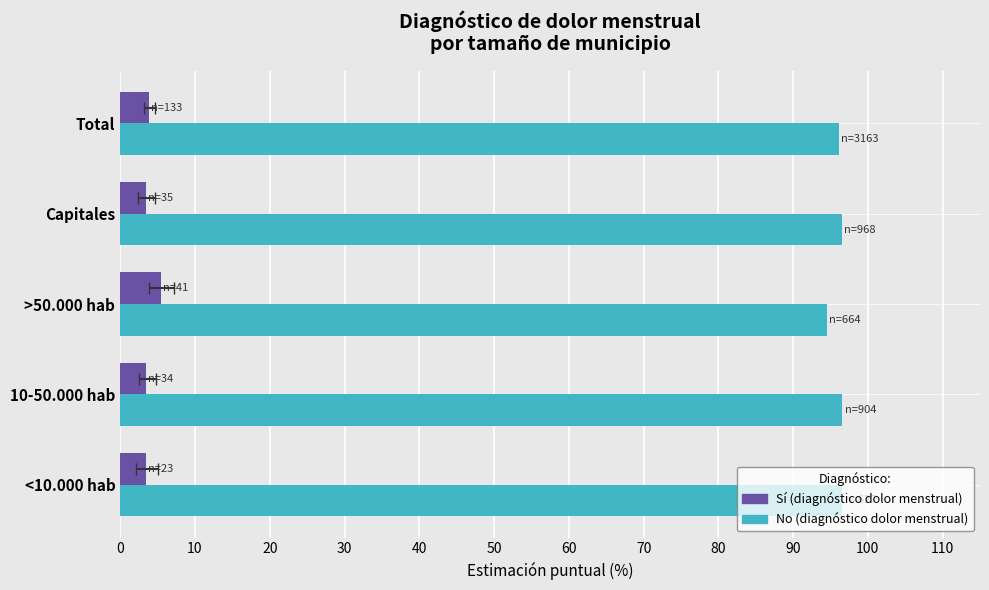

Between 10-50.000 hab and Total, which series saw the biggest shift?

No (diagnóstico)